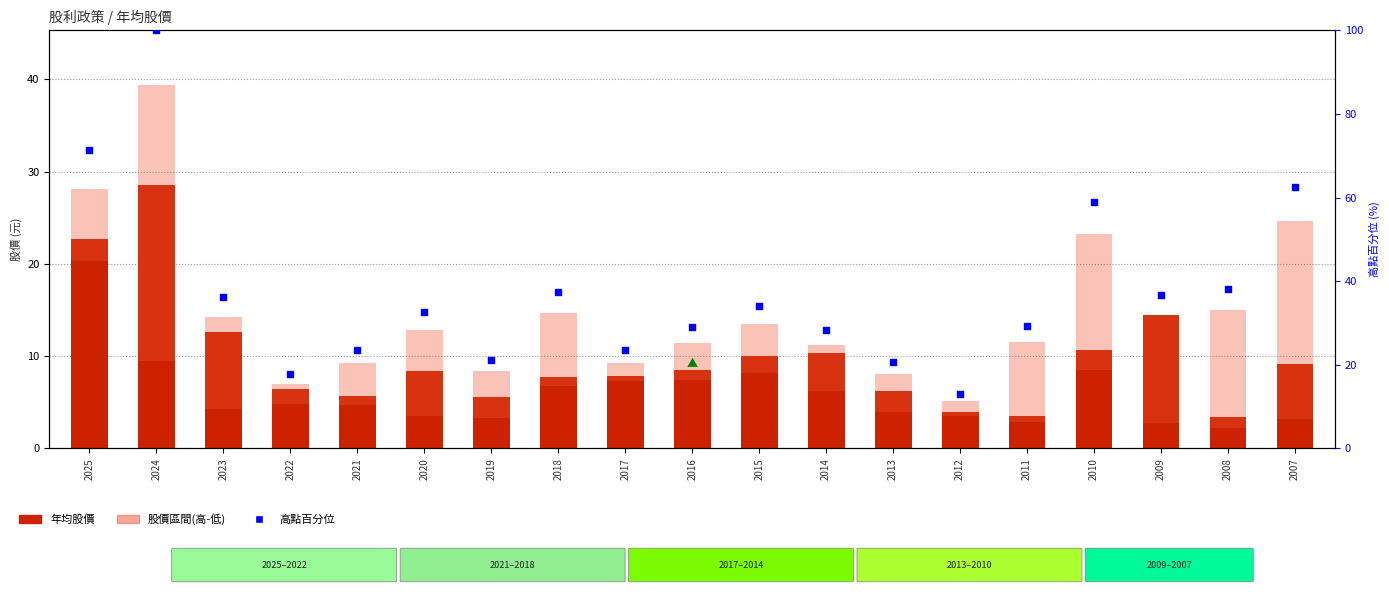

Is the value of 高點百分位 at 2021 greater than the value of 股價區間(高-低) at 2025?

Yes